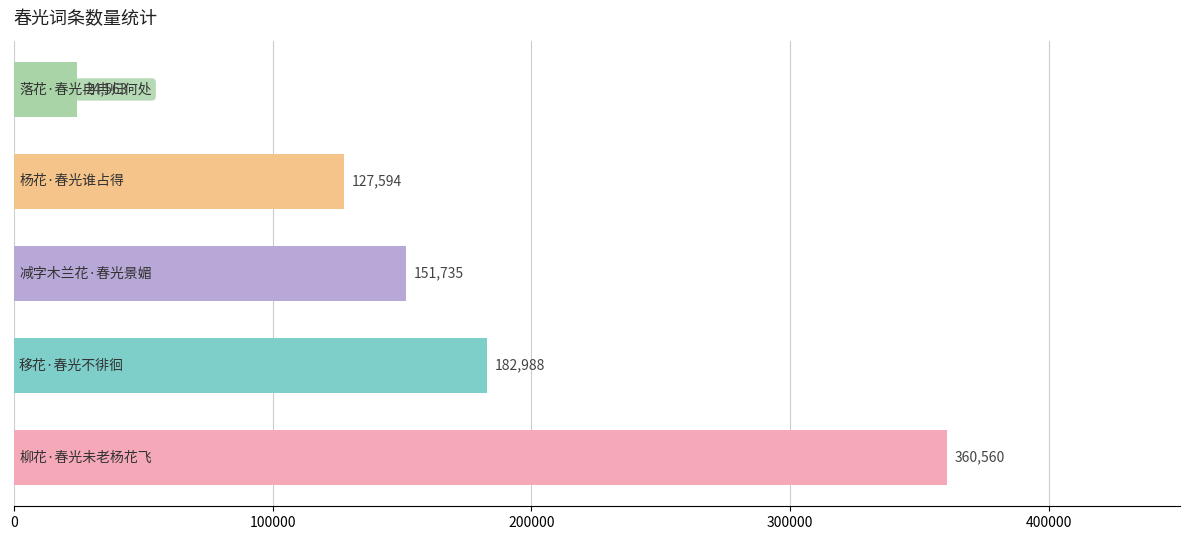

What is the difference between the maximum and minimum values?

335997